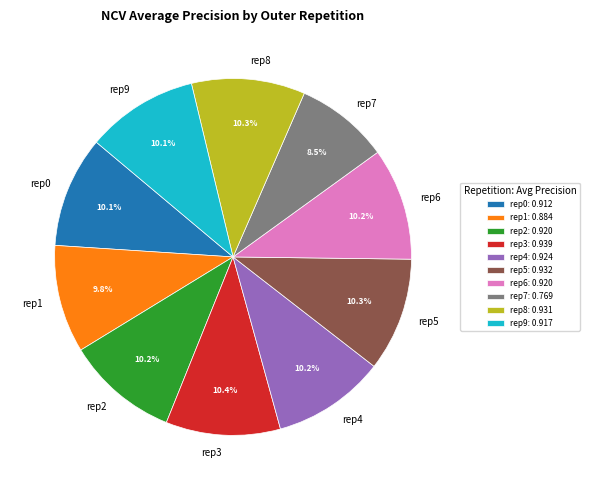

Combined, what portion of the pie is rep8 and rep4?

20.5%